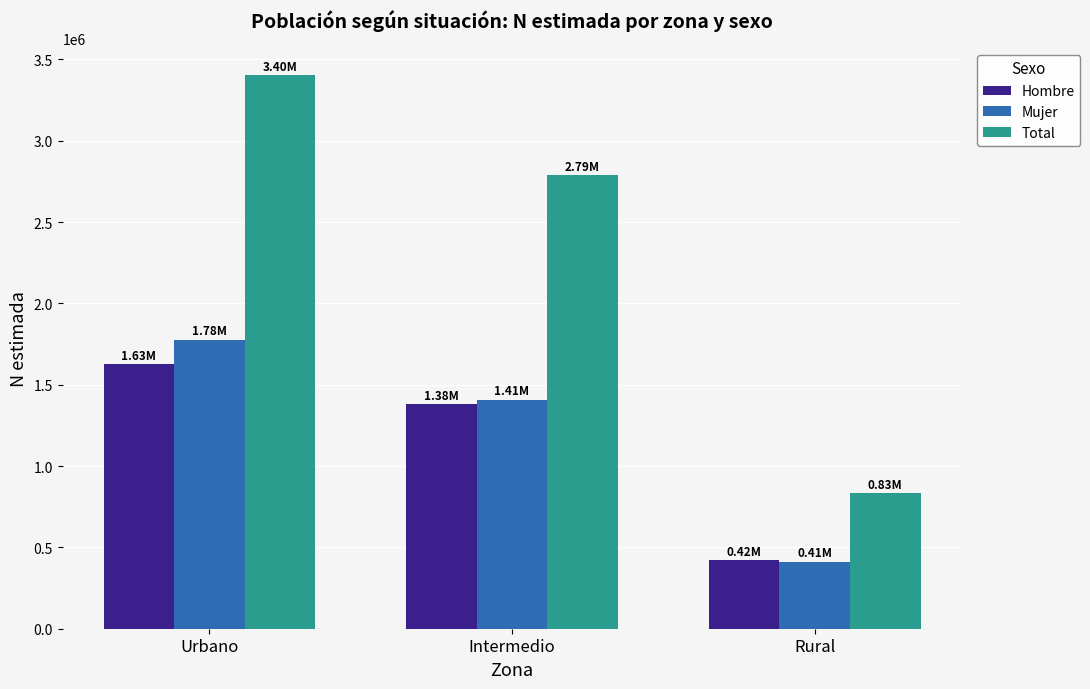

What are all the series names shown in the legend?

Hombre, Mujer, Total